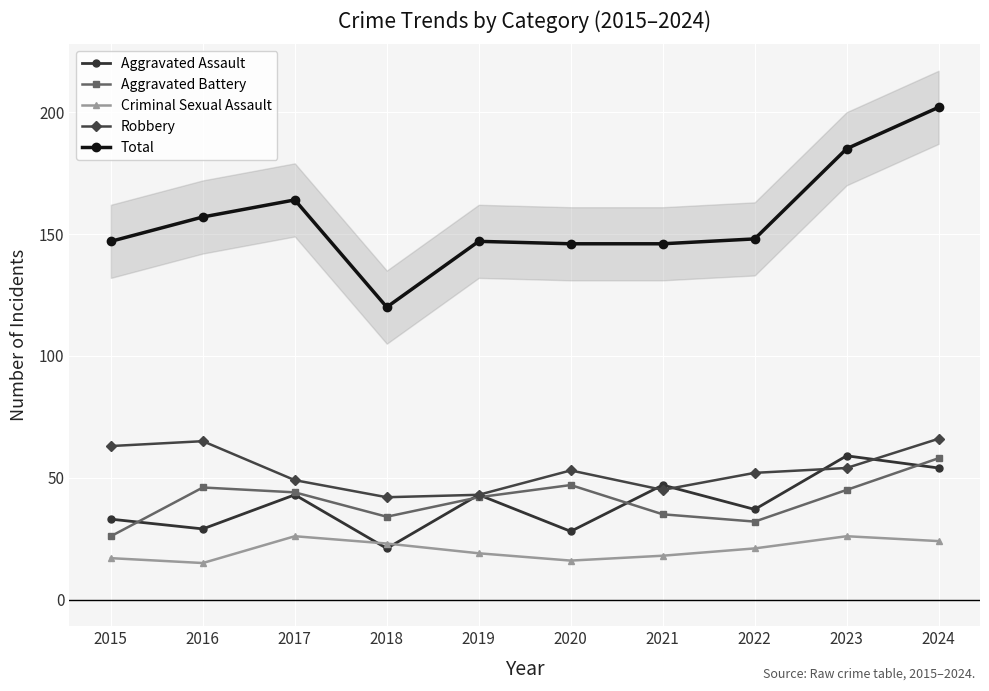

Rank the categories by Aggravated Assault value from lowest to highest.

2018, 2020, 2016, 2015, 2022, 2017, 2019, 2021, 2024, 2023